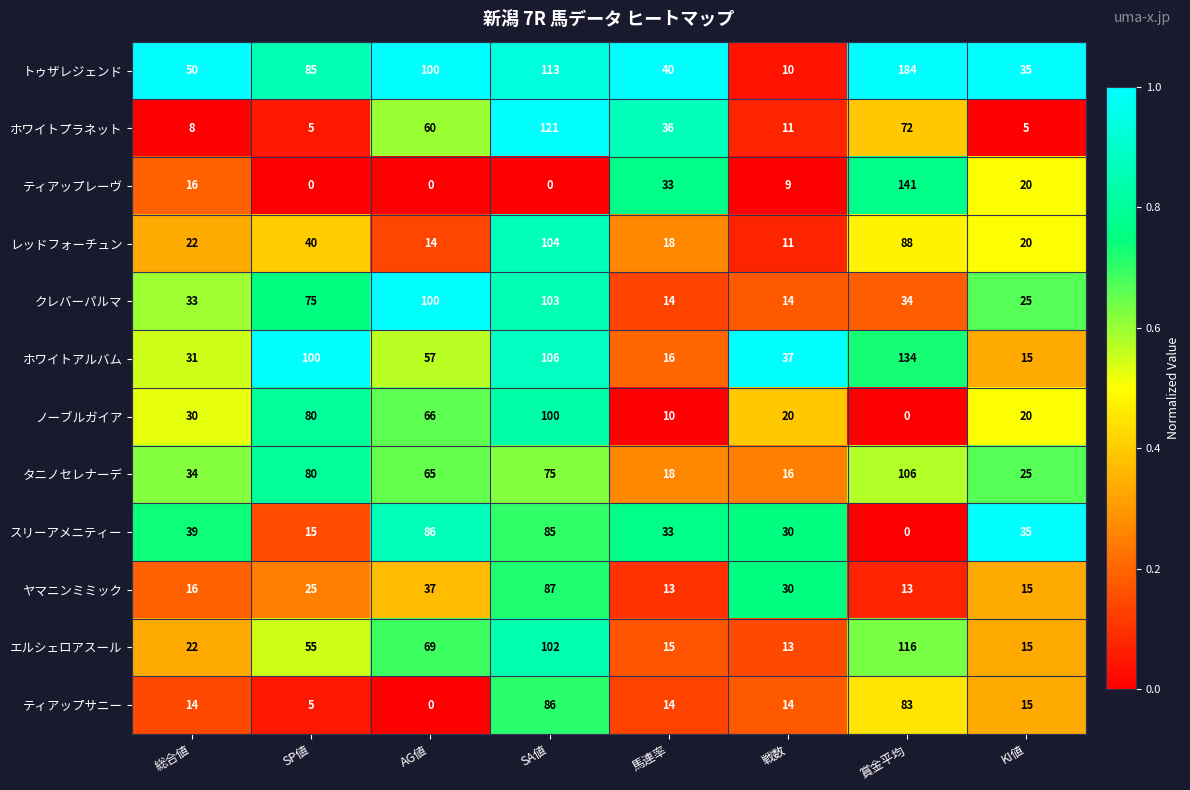

Which series has the largest total across all categories?

トゥザレジェンド